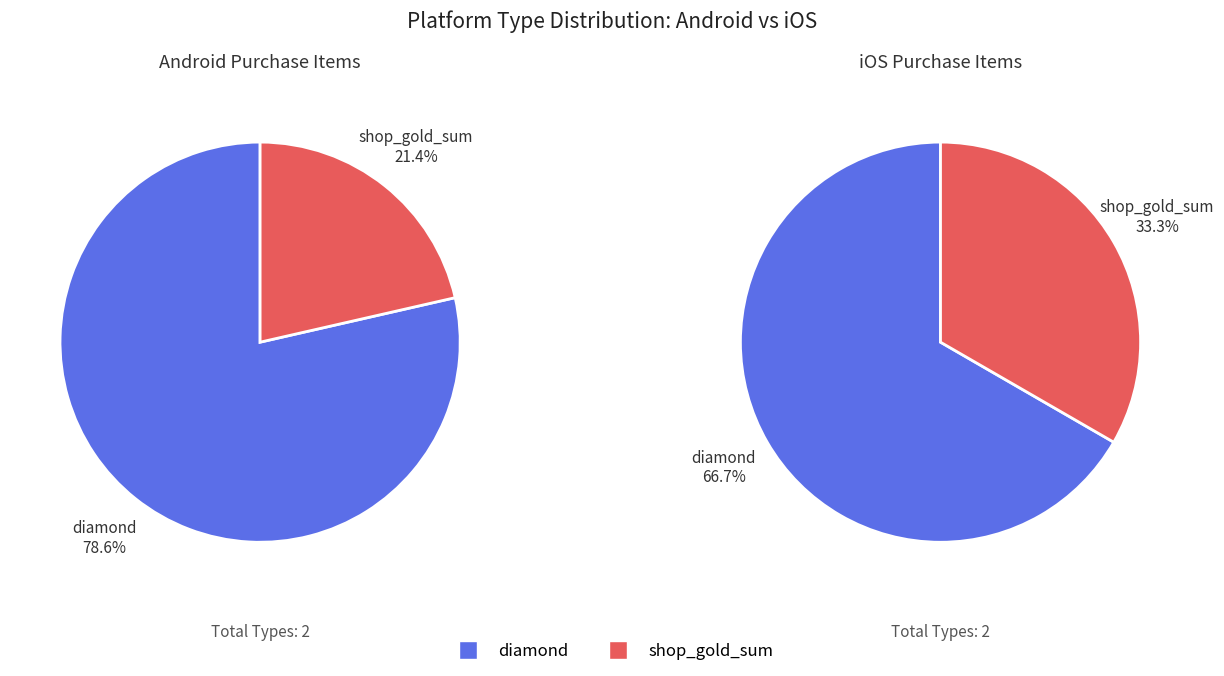

Is it true that ios is 39% of the pie?

True